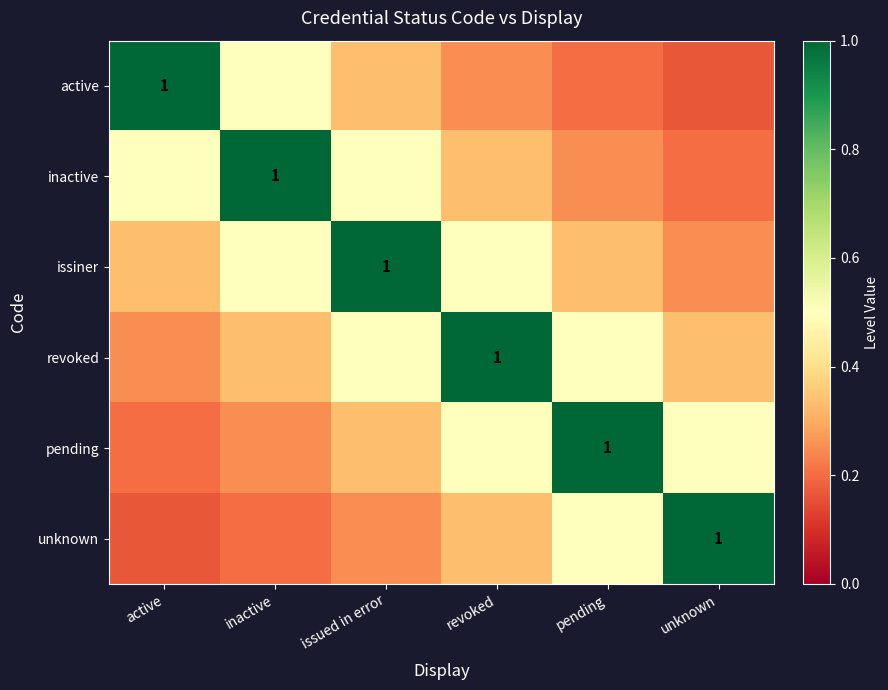

What is the average value of the active series?

0.4